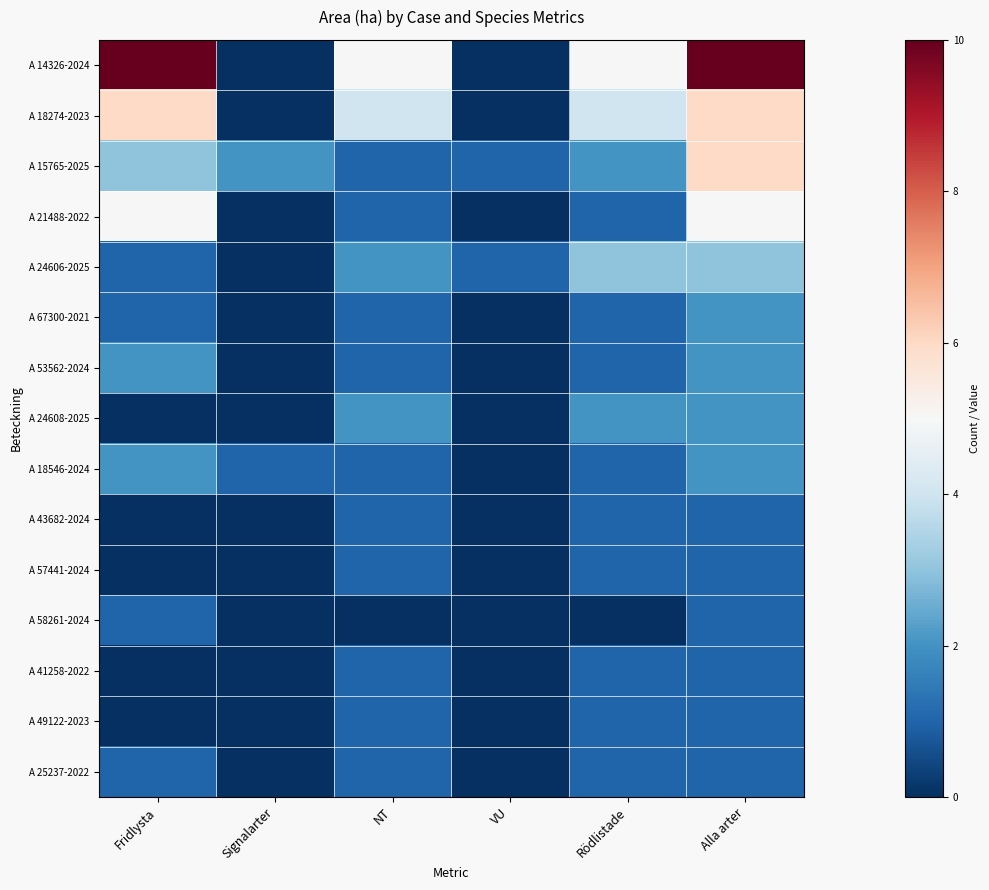

At which category is the sum across all series the highest?

Alla arter